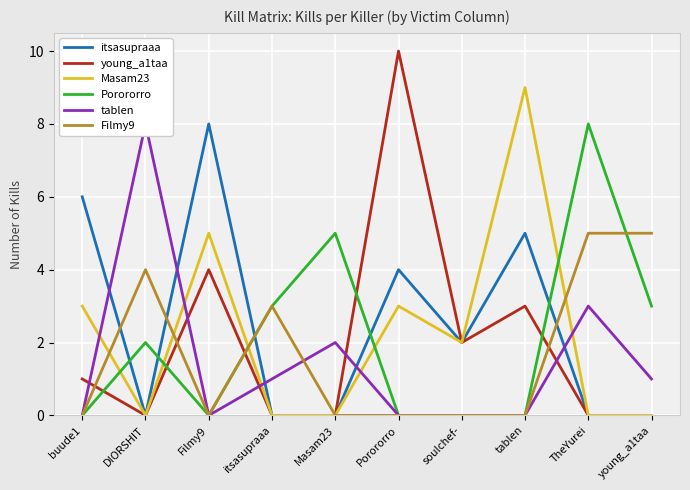

What is the sum of all Masam23 values?

22